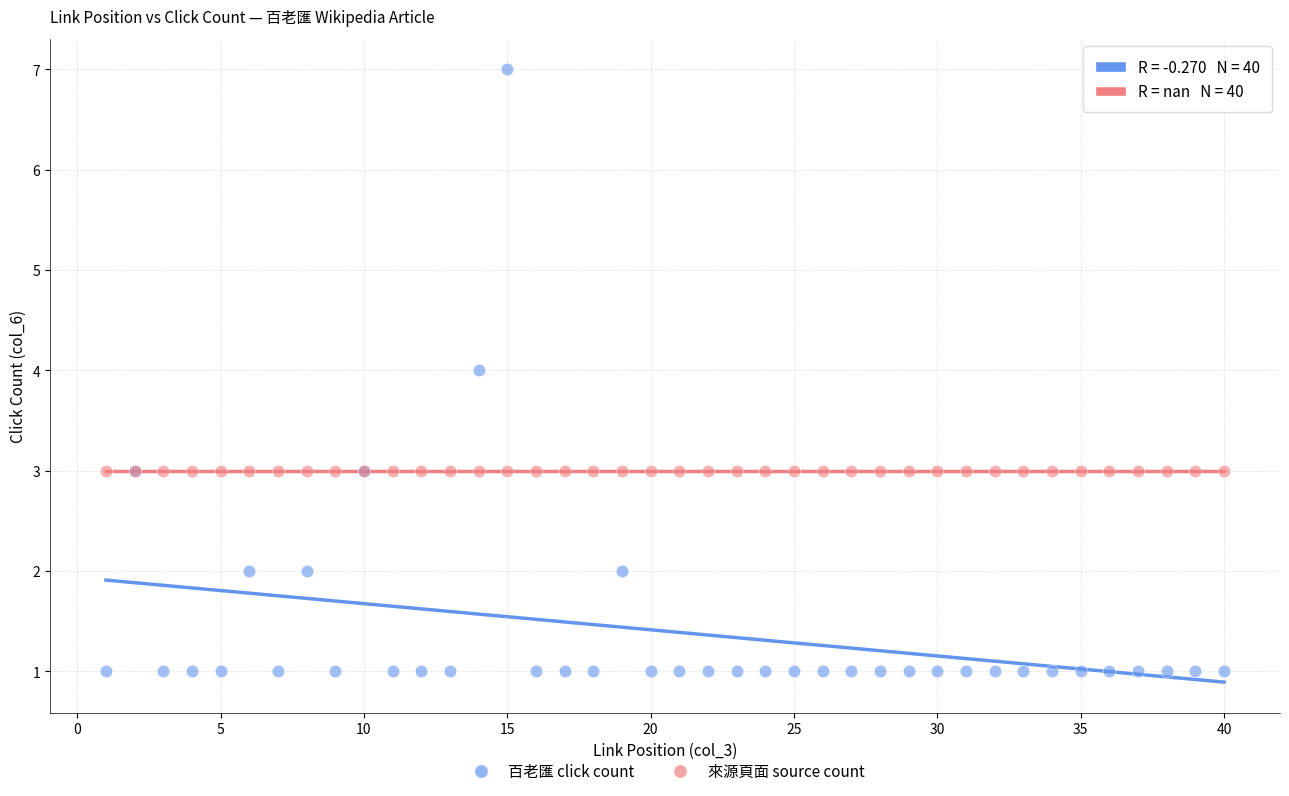

What are all the series names shown in the legend?

百老匯 click count, 來源頁面 source count